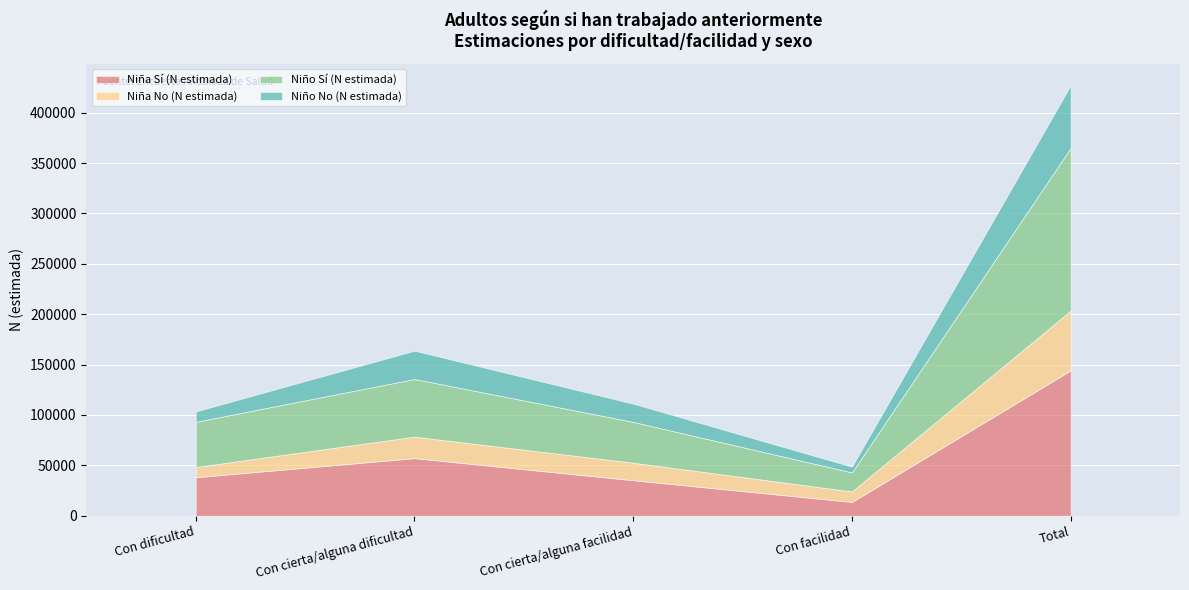

What is the difference between the maximum and minimum values in the Niño No (N estimada) series?

56437